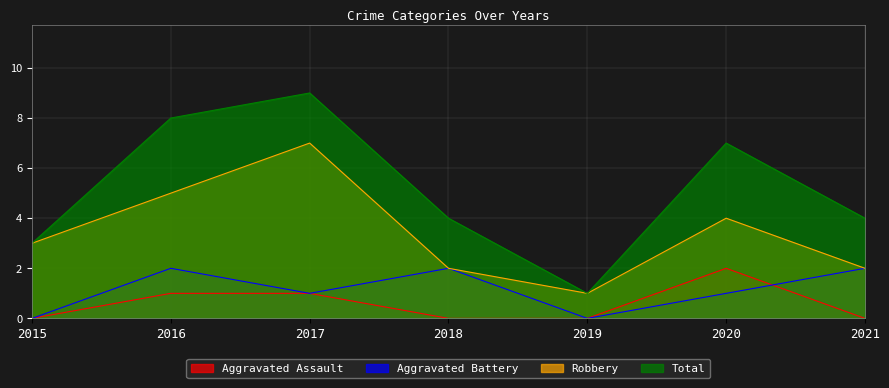

Where is the first local minimum for Aggravated Battery?

2017